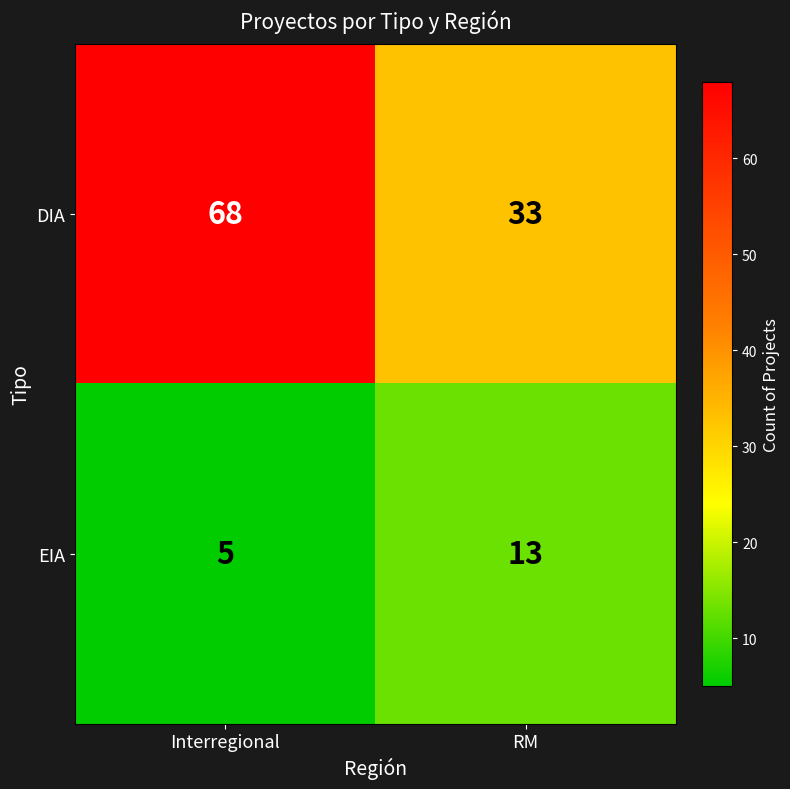

What is the minimum value for DIA?

33